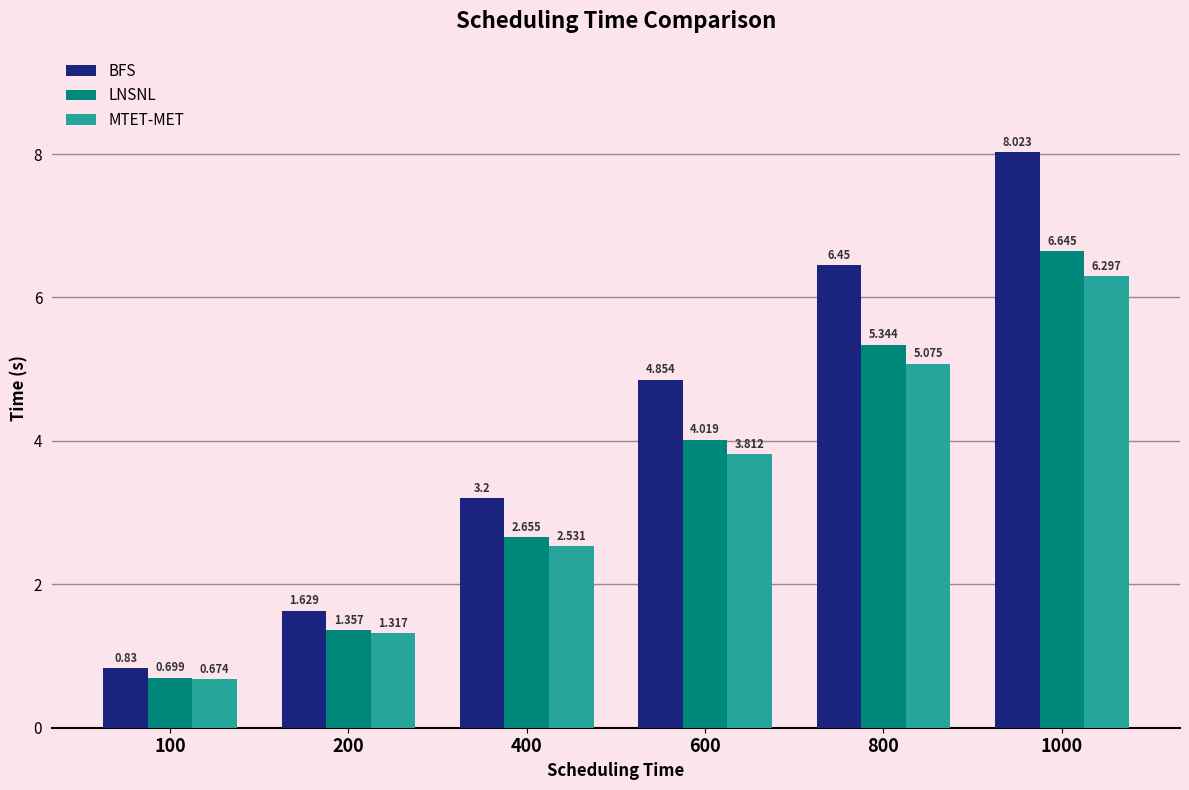

How many bars are there in total?

18